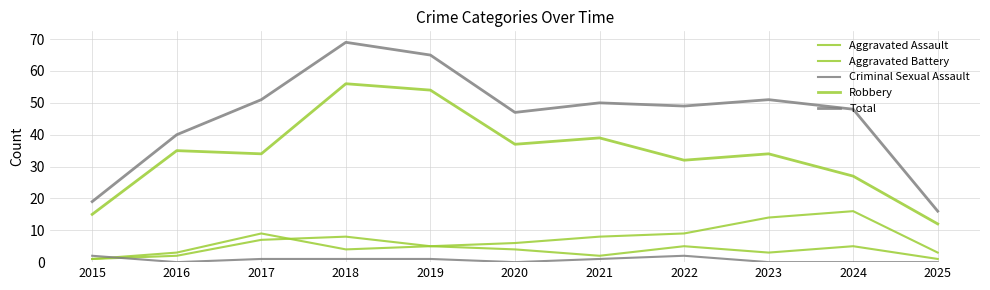

The Total series shows 51 at 2017. True or false?

True